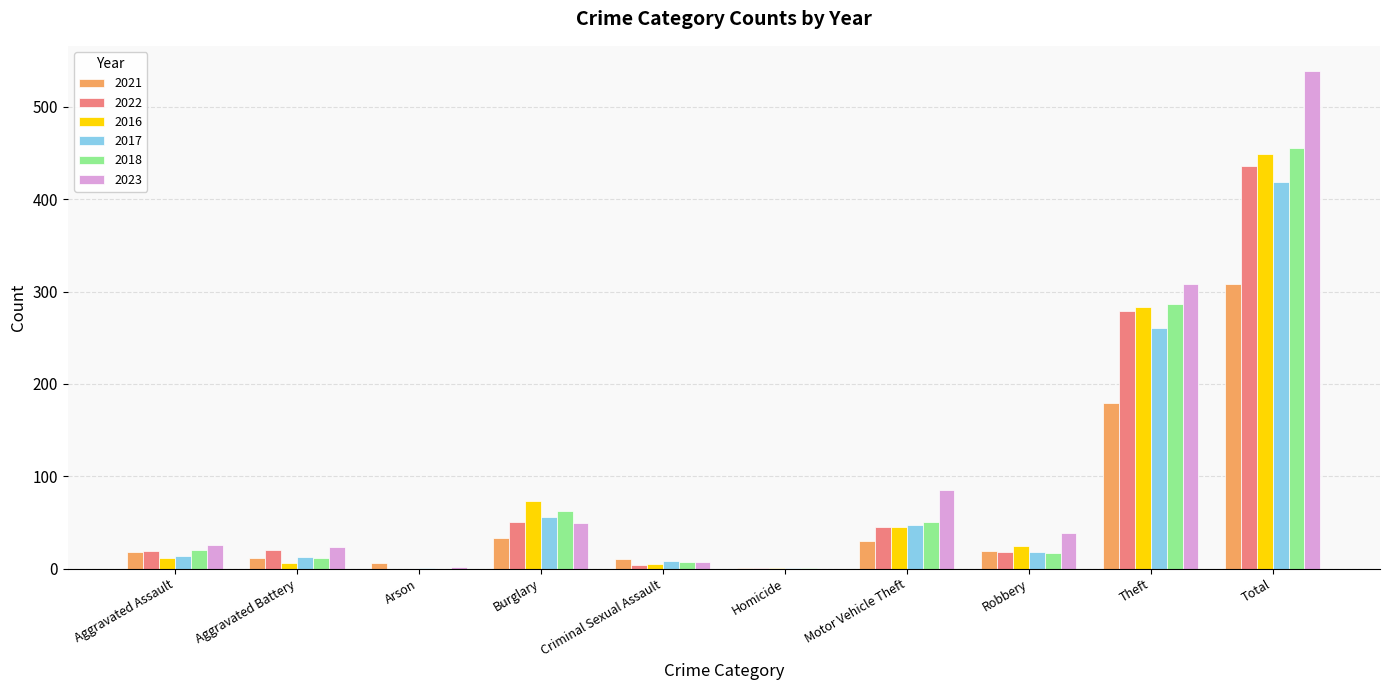

Which series changed the most between Aggravated Assault and Total?

2023